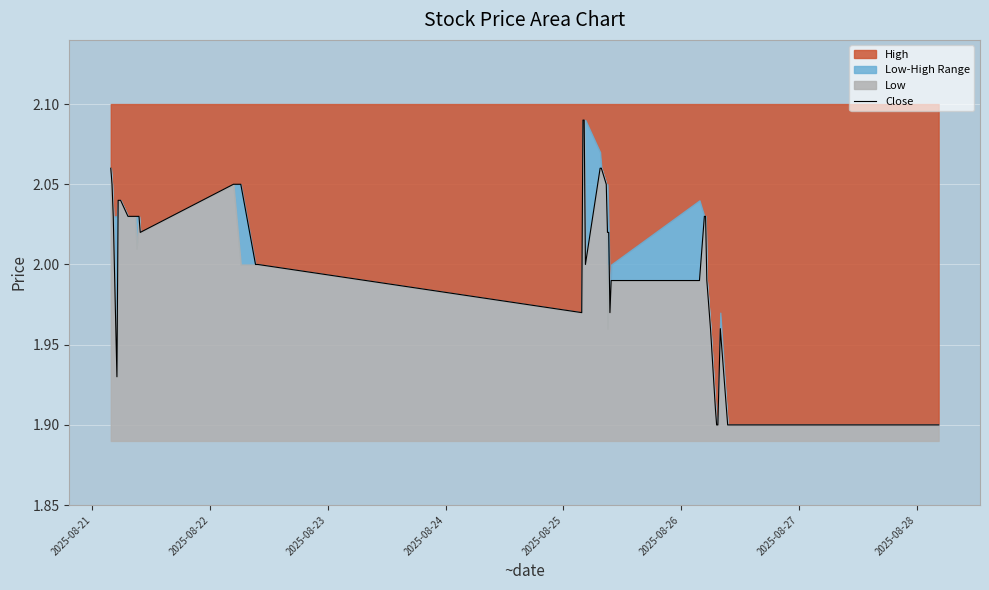

How many points are lower than both their immediate neighbors (excluding endpoints)?

5